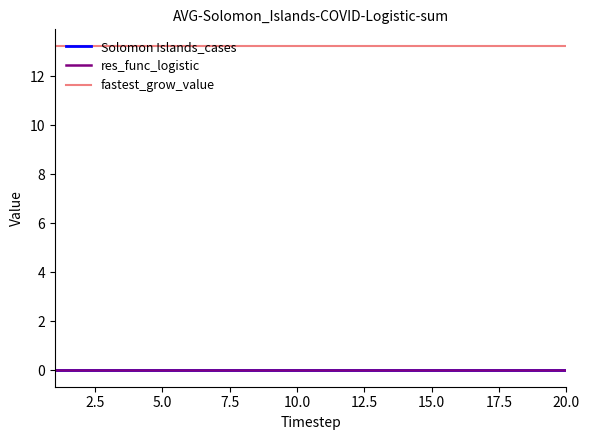

Which series has the largest total across all categories?

fastest_grow_value